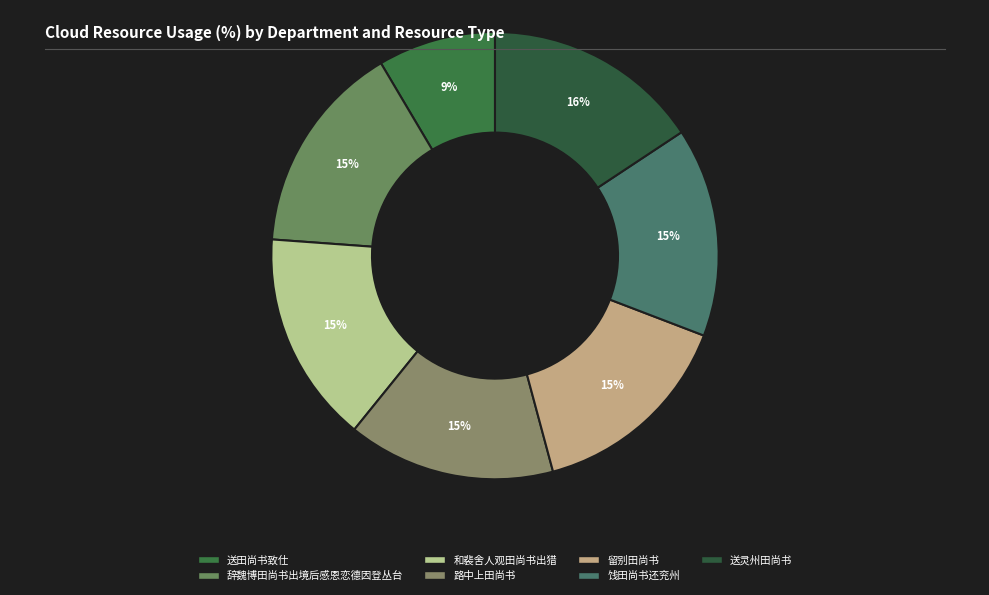

To the nearest percent, what percentage of the pie is 和裴舍人观田尚书出猎?

15%